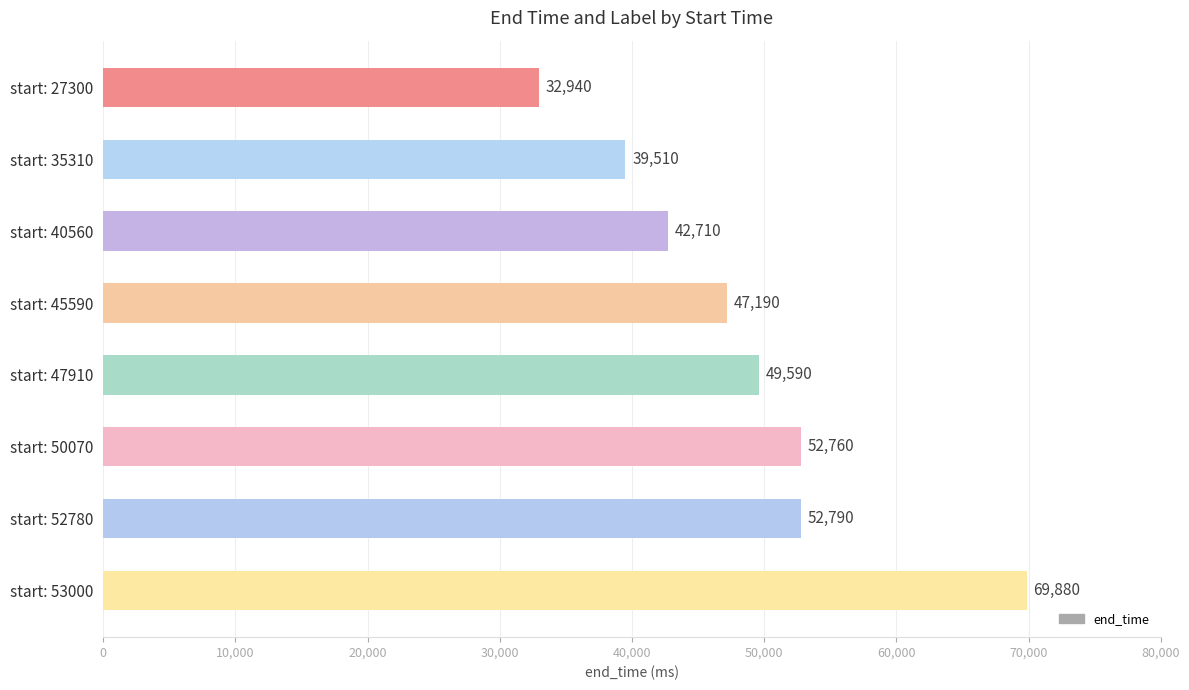

Reading bottom to top, what are all the values shown in this chart?

69880	52790	52760	49590	47190	42710	39510	32940